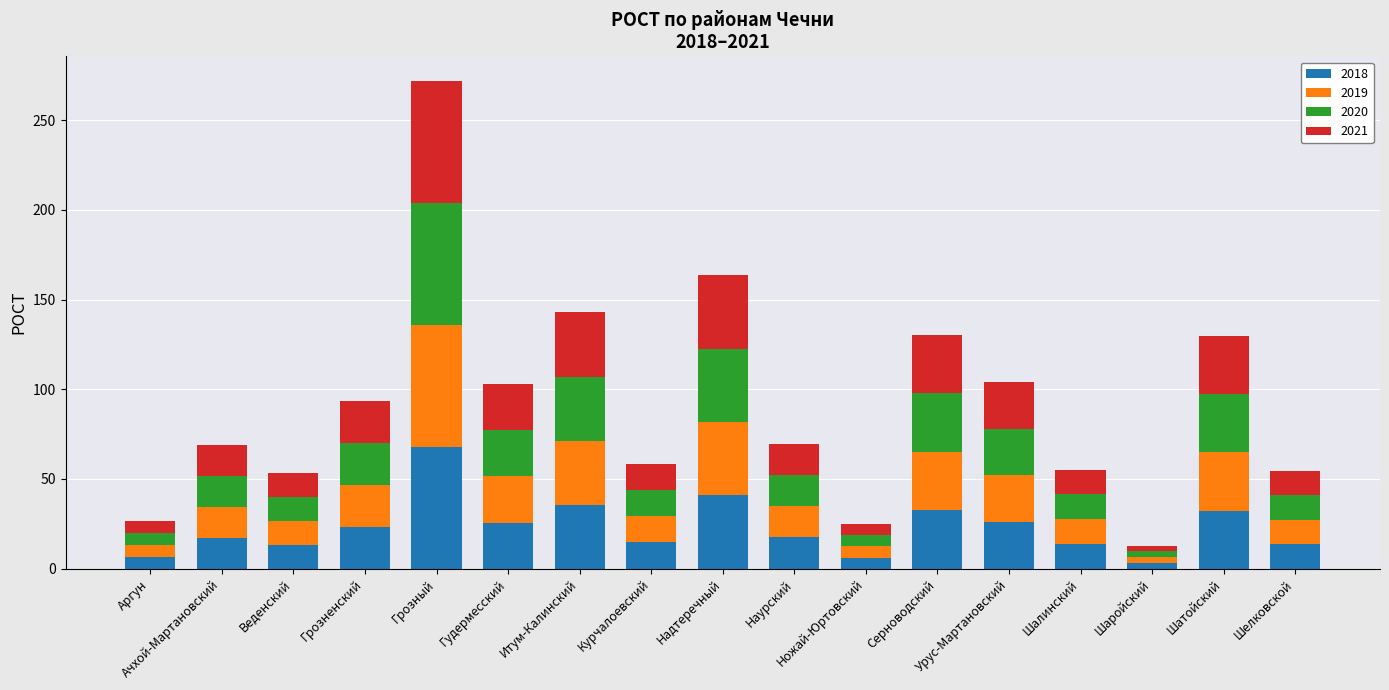

At which category is the sum across all series the highest?

Грозный